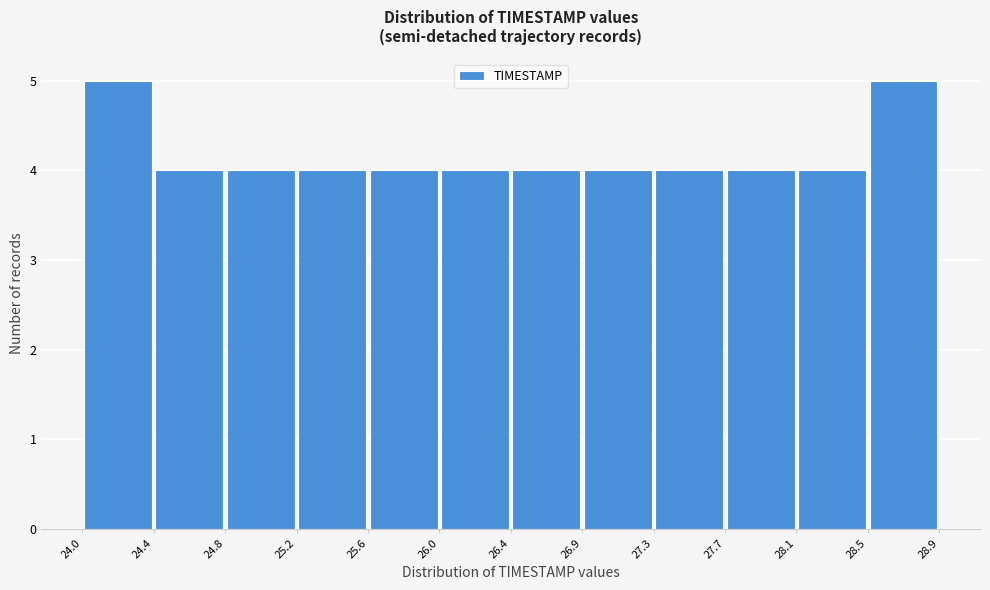

Reading left to right, list every bar in this chart as the range it spans on the x-axis followed by its height. The values are not printed on the chart, so give them approximately, as read against the axis.

24.0 to 24.4: 5
24.4 to 24.8: 4
24.8 to 25.2: 4
25.2 to 25.6: 4
25.6 to 26.0: 4
26.0 to 26.4: 4
26.4 to 26.9: 4
26.9 to 27.3: 4
27.3 to 27.7: 4
27.7 to 28.1: 4
28.1 to 28.5: 4
28.5 to 28.9: 5